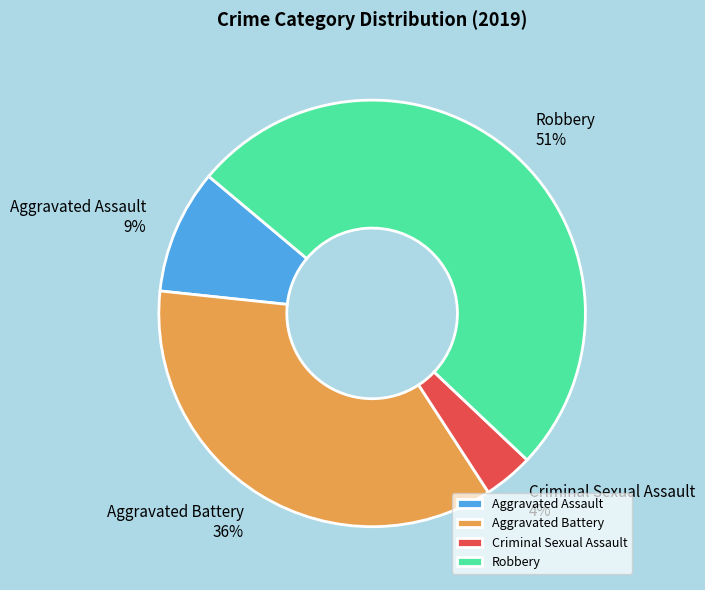

The Aggravated Battery slice represents 29% of the pie. True or false?

False